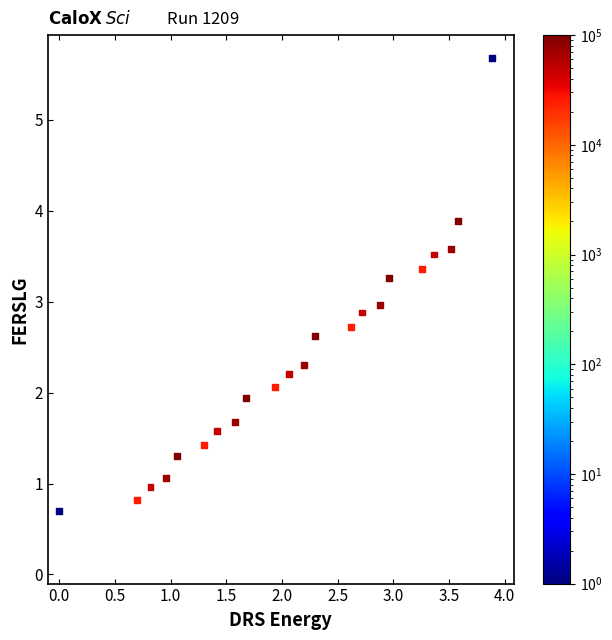

What is the range of X values (max minus min)?

3.9